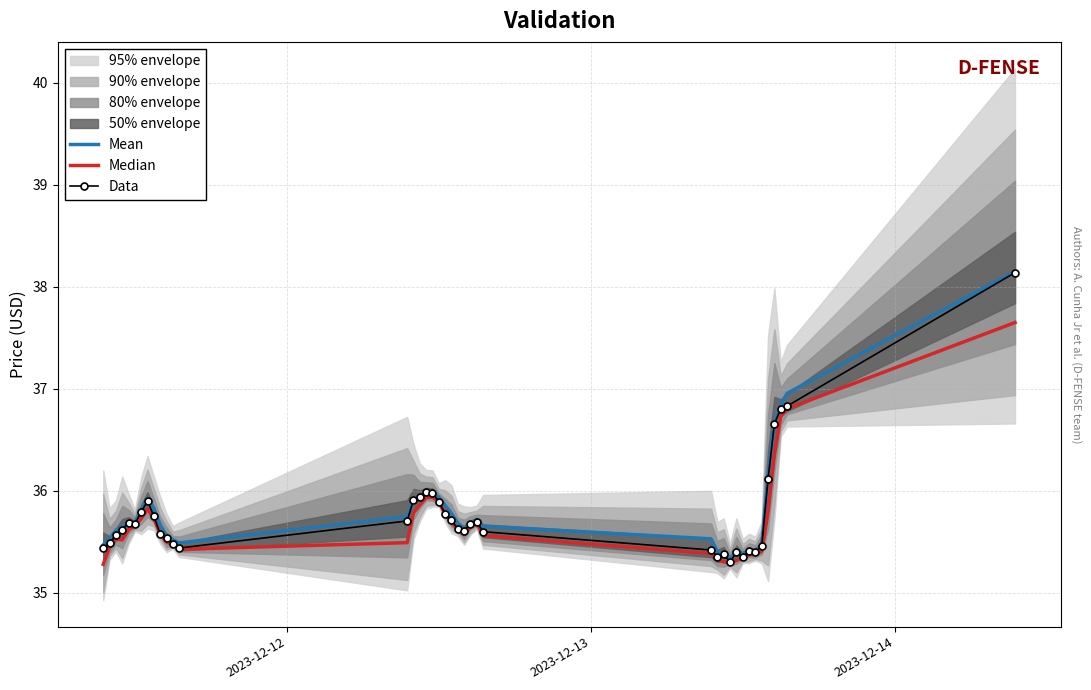

What is the maximum value for Data?

38.1